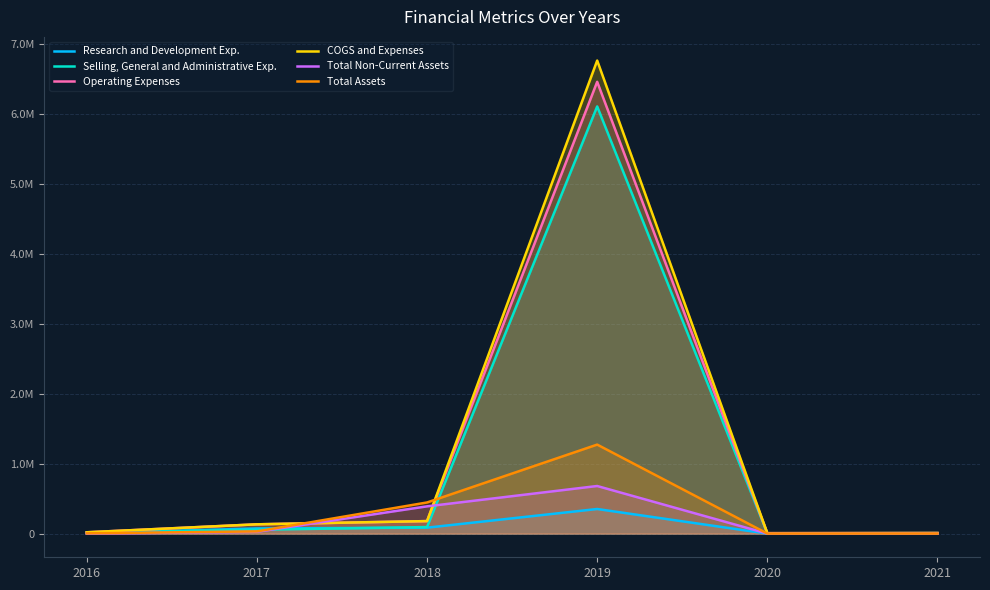

Reading left to right, what are all the values shown in this chart?

Research and Development Exp.: 2016=4400	2017=74000	2018=85000	2019=351670	2020=452	2021=454
Selling, General and Administrative Exp.: 2016=14860	2017=54993	2018=93954	2019=6101421	2020=4273	2021=7345
Operating Expenses: 2016=19260	2017=132993	2018=178954	2019=6453091	2020=6263	2021=8332
COGS and Expenses: 2016=19260	2017=132993	2018=178954	2019=6756811	2020=6544	2021=8476
Total Non-Current Assets: 2016=0	2017=26173	2018=389650	2019=680110	2020=580	2021=466
Total Assets: 2016=4000	2017=32016	2018=445031	2019=1271532	2020=741	2021=888